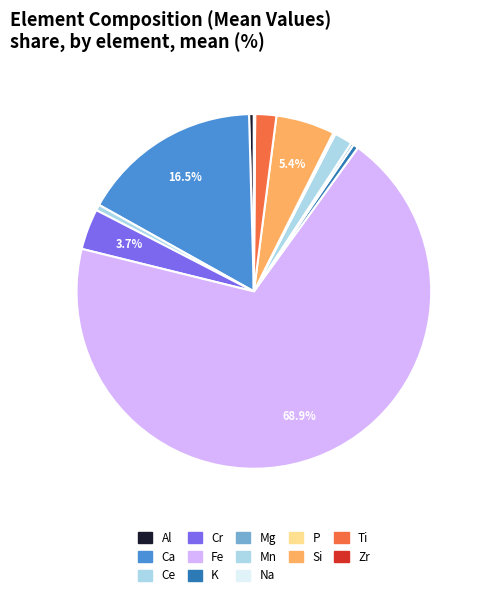

The K slice represents 0% of the pie. True or false?

True